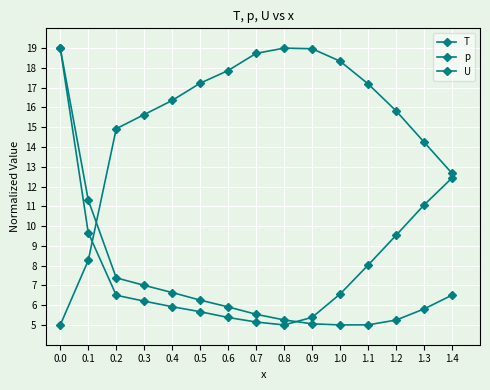

How many lines are shown in the chart?

3